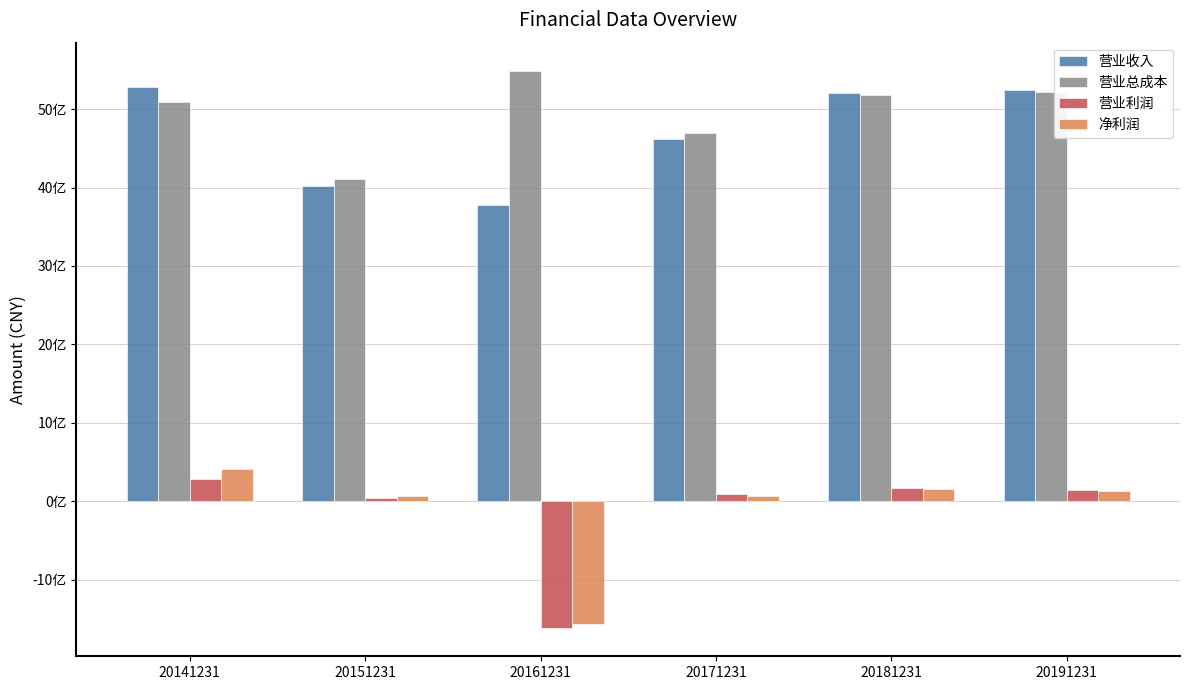

Which series changed the most between 20151231 and 20161231?

营业利润